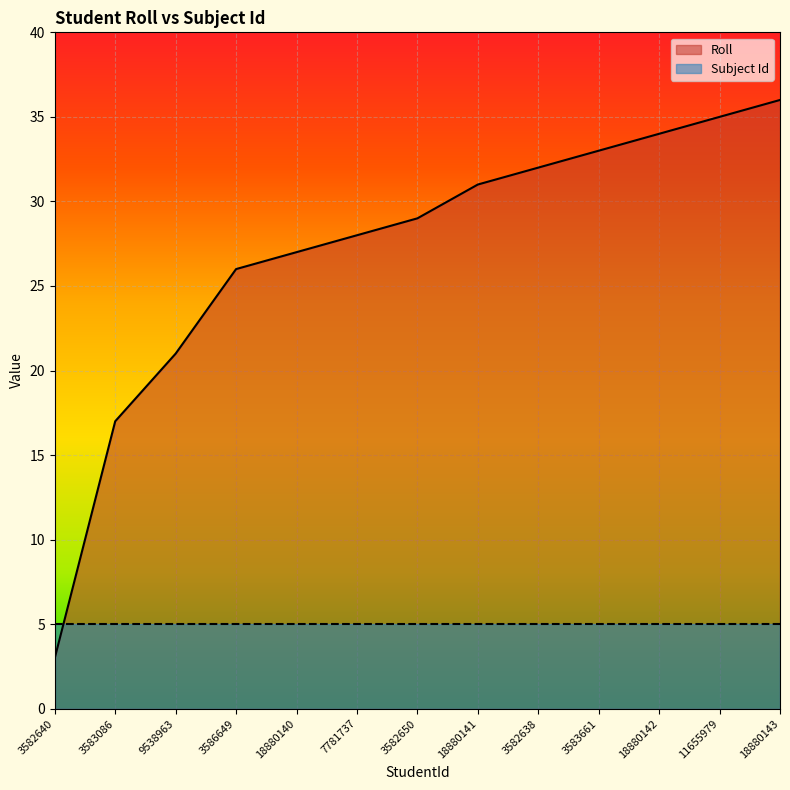

Between 3582640 and 18880141, which is larger?

18880141